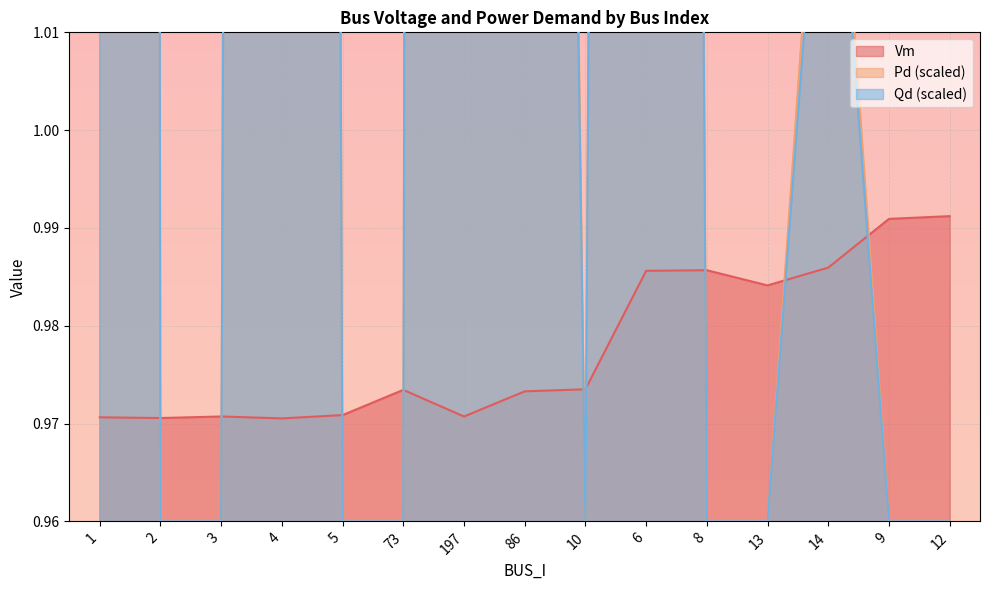

In Vm, how many points are lower than both neighbors (excluding endpoints)?

4